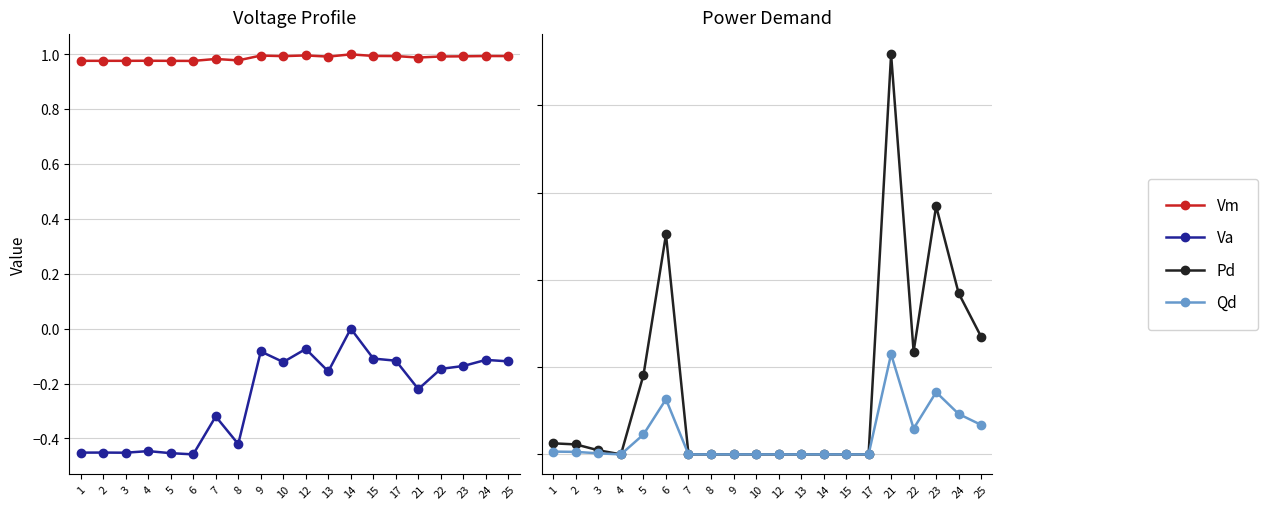

Reading right to left, transcribe all the data shown in this chart.

Vm: 1.0	1.0	1.0	1.0	1.0	1.0	1.0	1.0	1.0	1.0	1.0	1.0	1.0	1.0	1.0	1.0	1.0	1.0	1.0	1.0
Va: -0.1	-0.1	-0.1	-0.1	-0.2	-0.1	-0.1	0.0	-0.2	-0.1	-0.1	-0.1	-0.4	-0.3	-0.5	-0.5	-0.4	-0.5	-0.5	-0.5
Pd: 0.0	0.0	0.0	0.0	0.0	0.0	0.0	0.0	0.0	0.0	0.0	0.0	0.0	0.0	0.0	0.0	0.0	0.0	0.0	0.0
Qd: 0.0	0.0	0.0	0.0	0.0	0.0	0.0	0.0	0.0	0.0	0.0	0.0	0.0	0.0	0.0	0.0	0.0	0.0	0.0	0.0